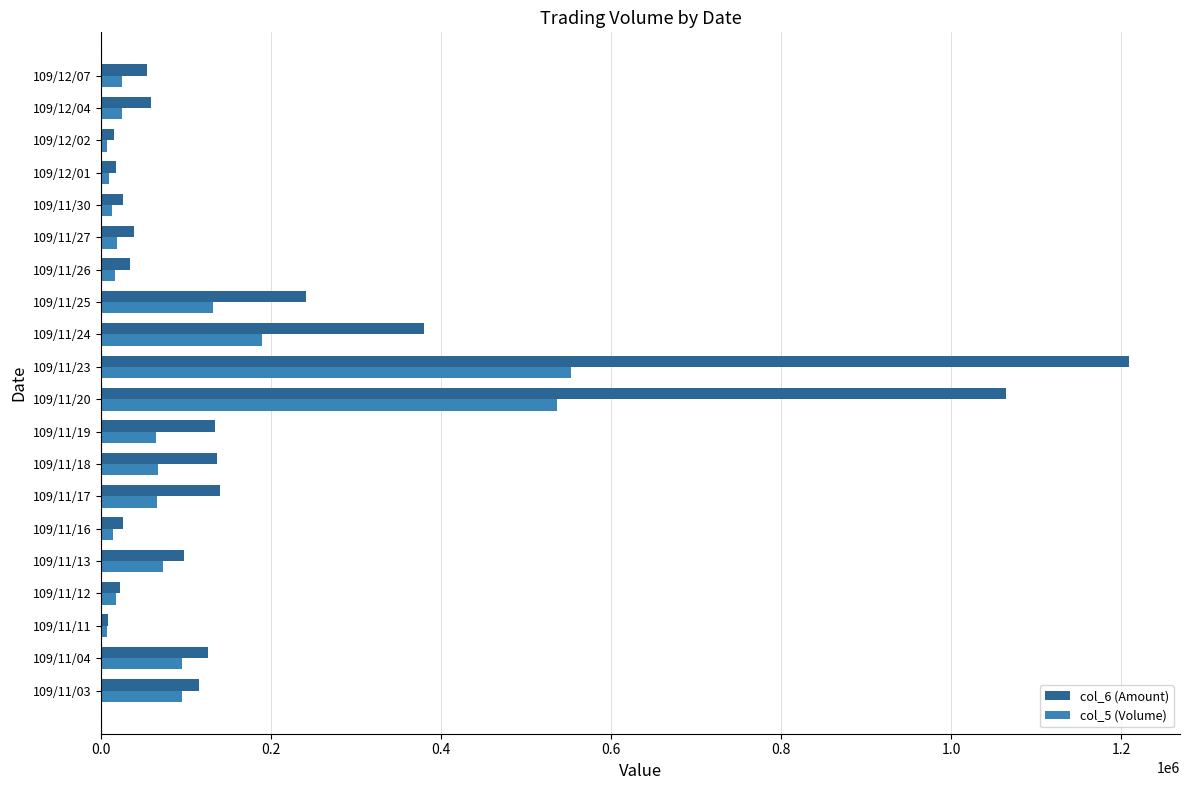

At which category is the sum across all series the highest?

109/11/23